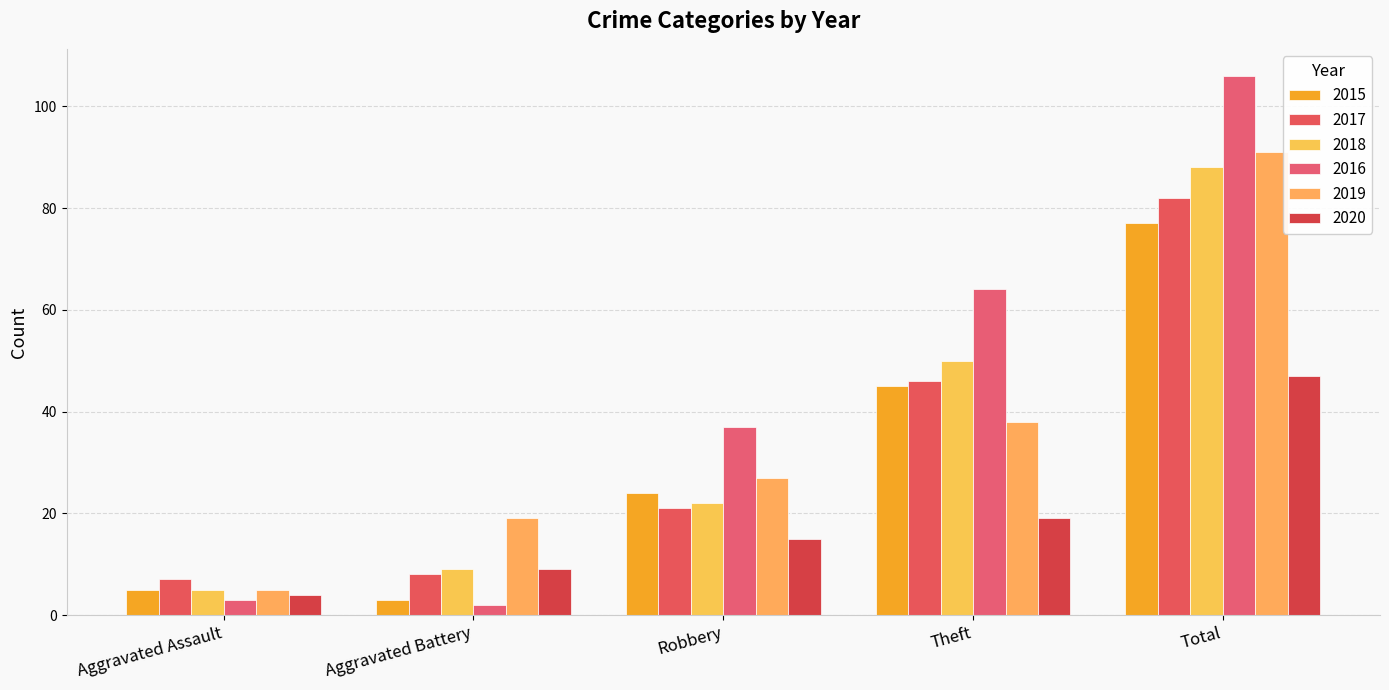

Which category has the highest value across all series?

Total